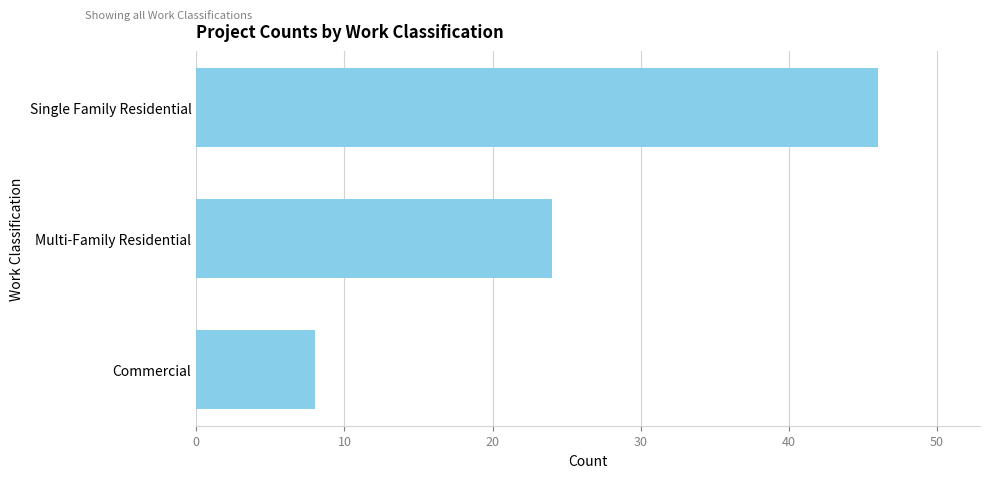

What is the smallest value displayed?

8